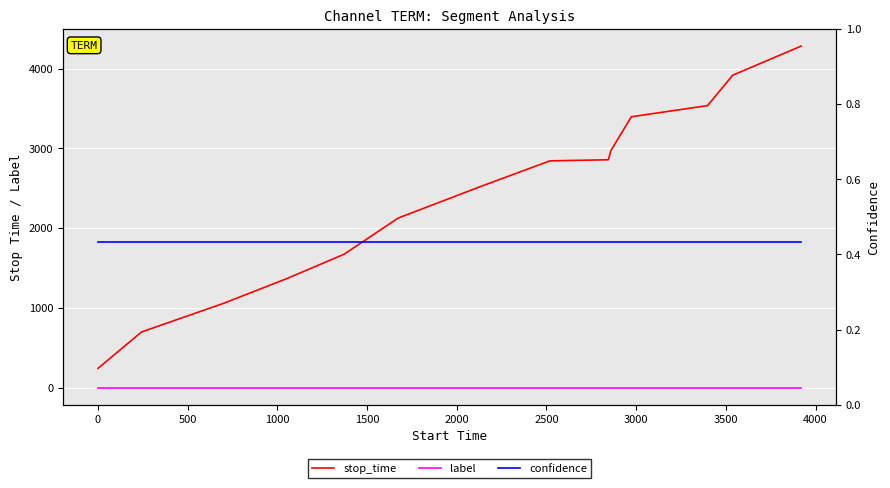

How many lines are shown in the chart?

3